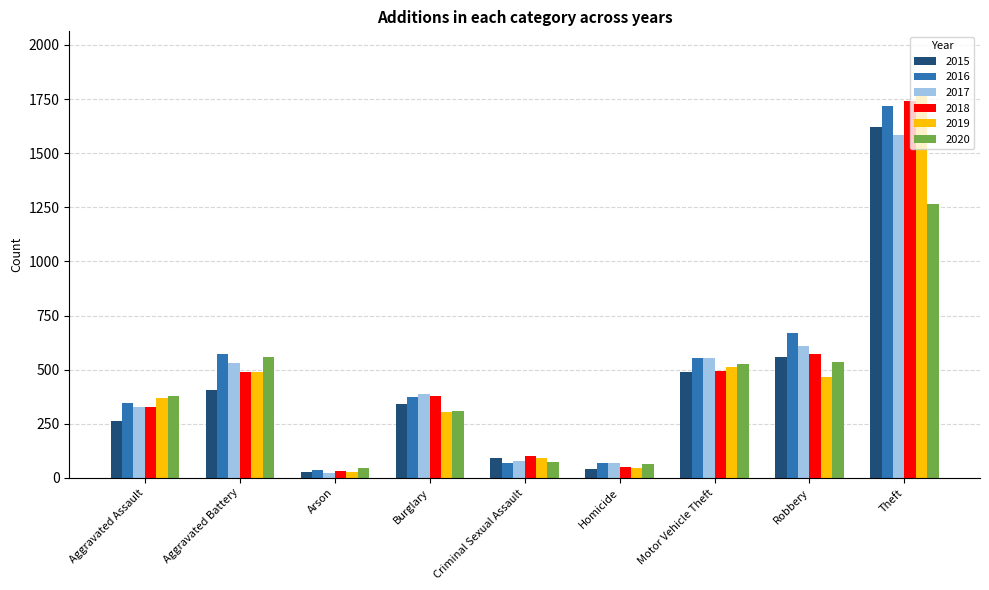

What is the label of the 6th bar from the right?

Burglary